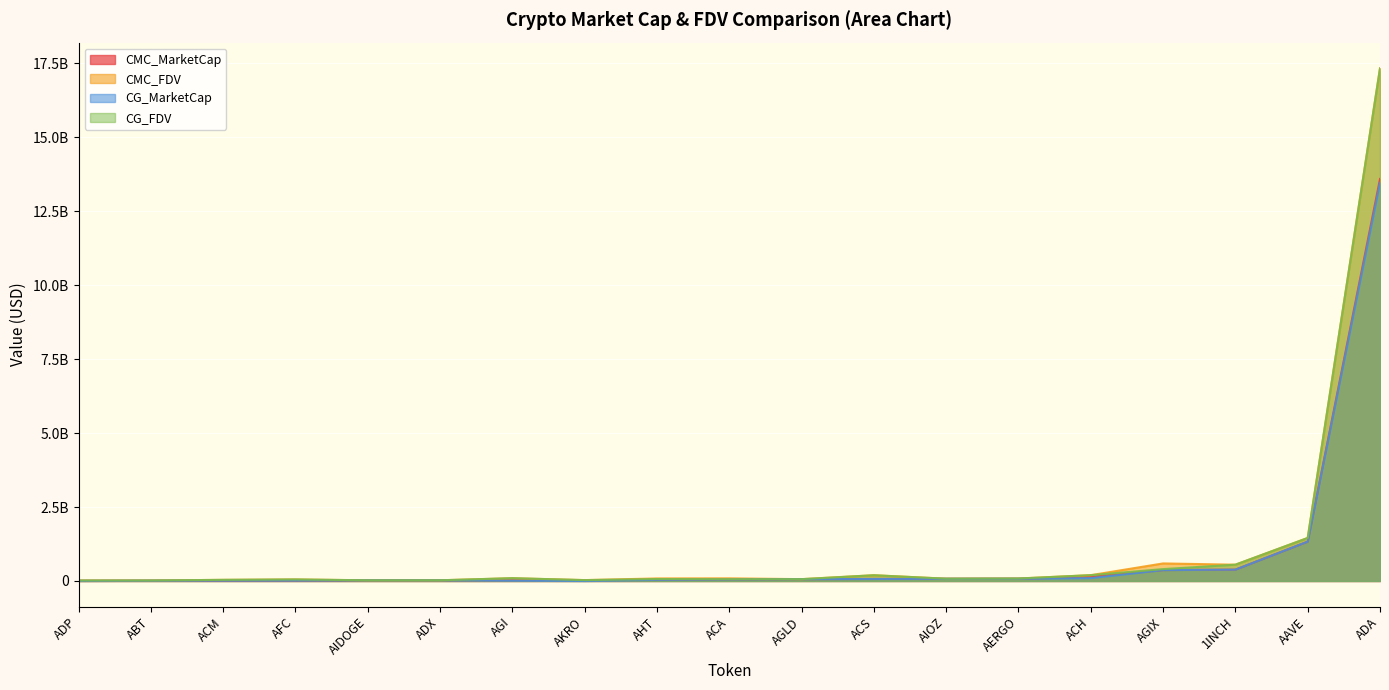

The CG_MarketCap series shows 2054623.4 at ADP. True or false?

False